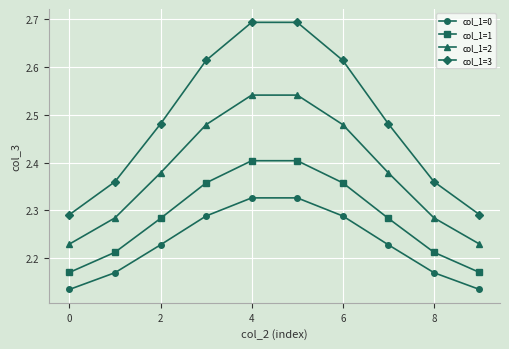

What is the sum of all col_1=1 values?

22.9